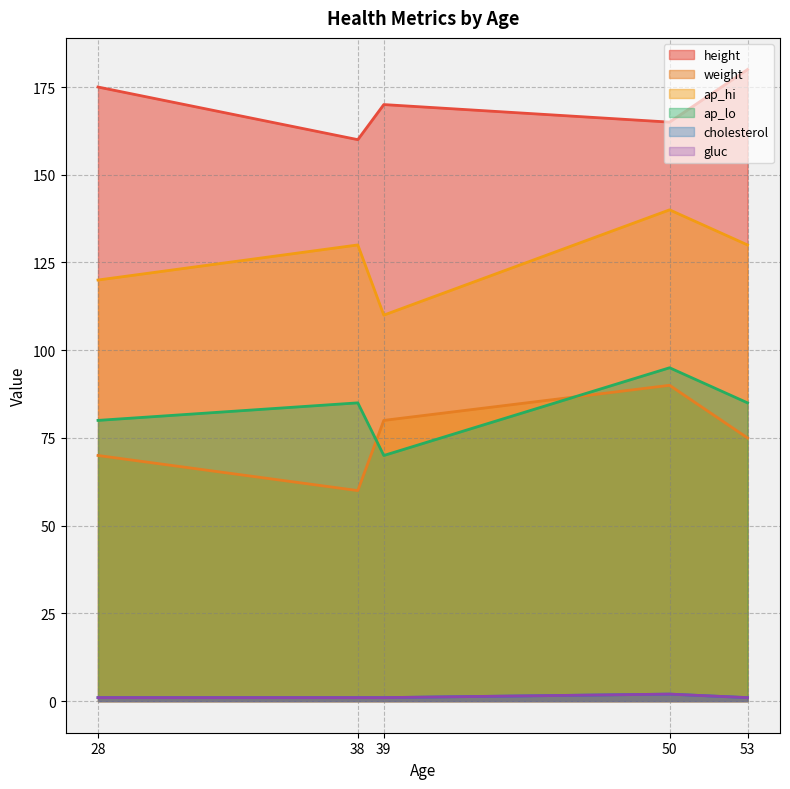

Between 38 and 50, which series saw the biggest shift?

weight